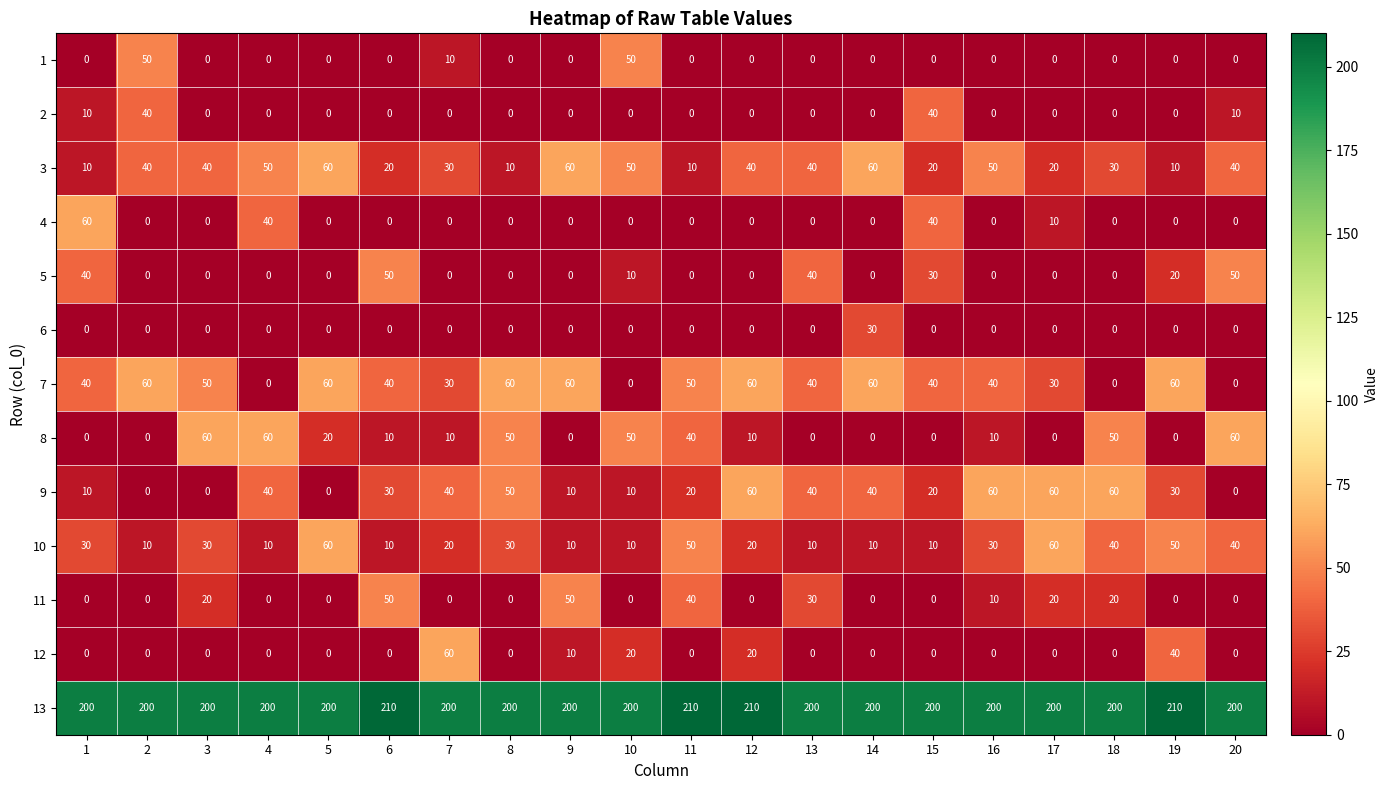

What value does the 2 series have at 15, to the nearest 10?

40